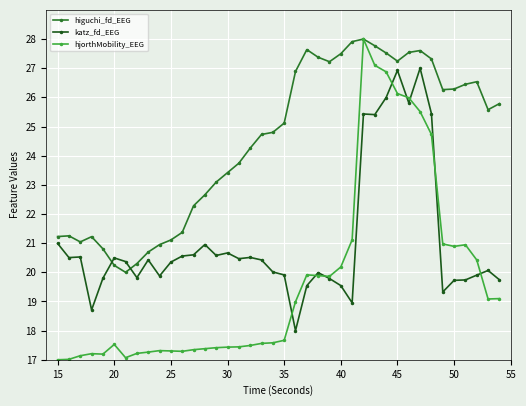

How many data points in higuchi_fd_EEG are less than 25?

20